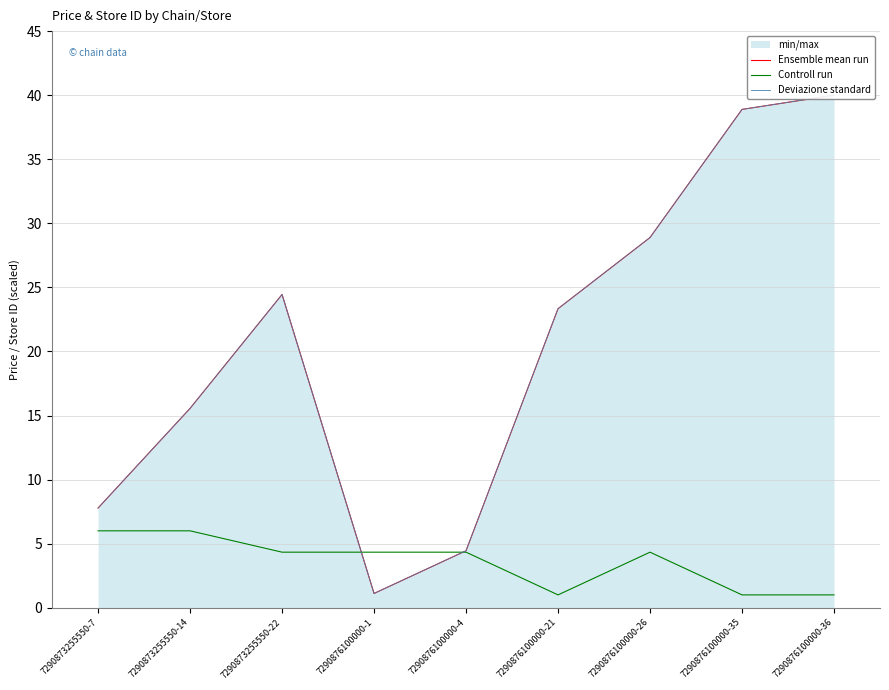

In Deviazione standard, how many points are higher than both neighbors (excluding endpoints)?

1